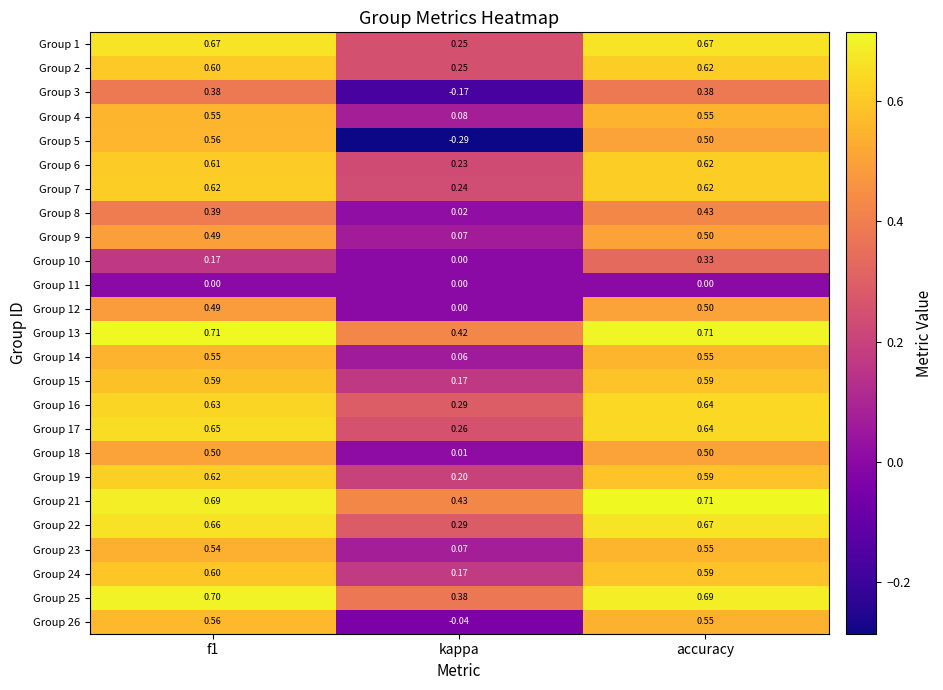

At which category is the sum across all series the highest?

accuracy